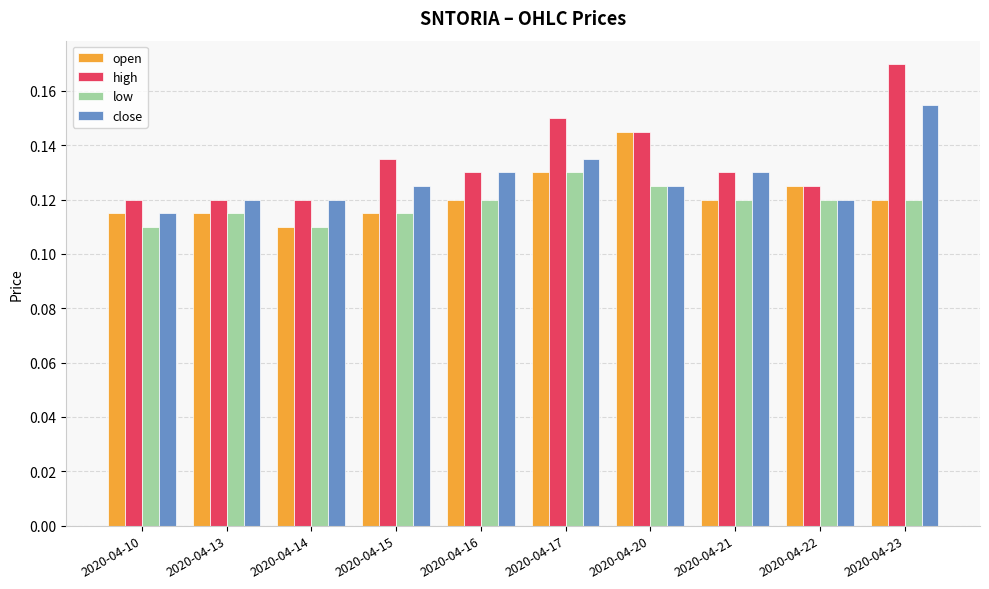

How many low values are between 0 and 1?

10